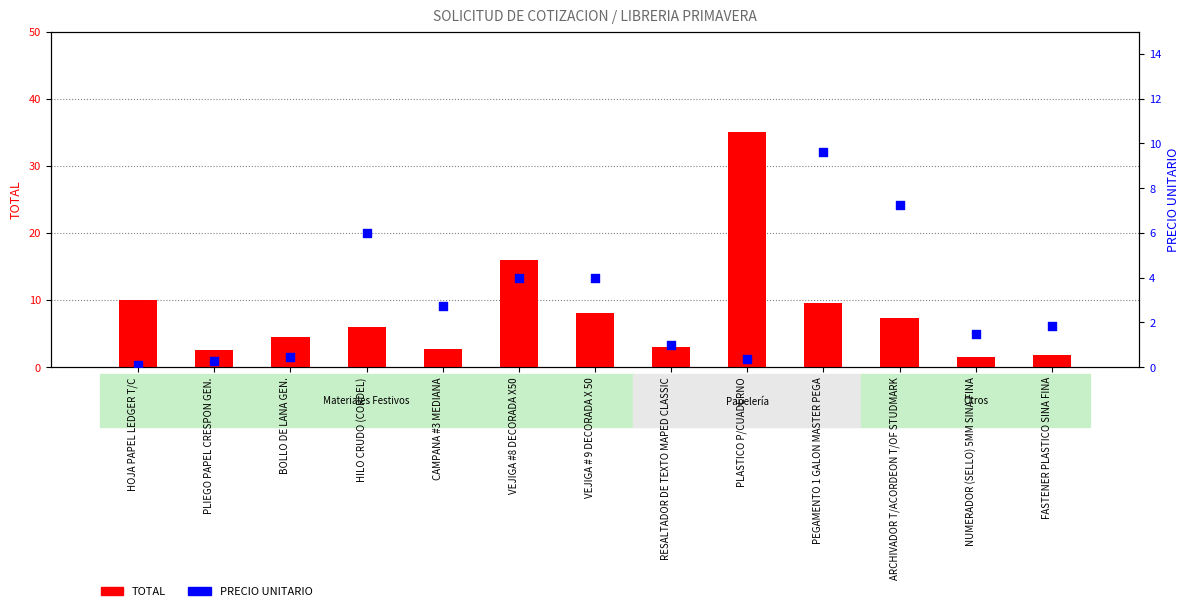

Which series has the largest total across all categories?

TOTAL